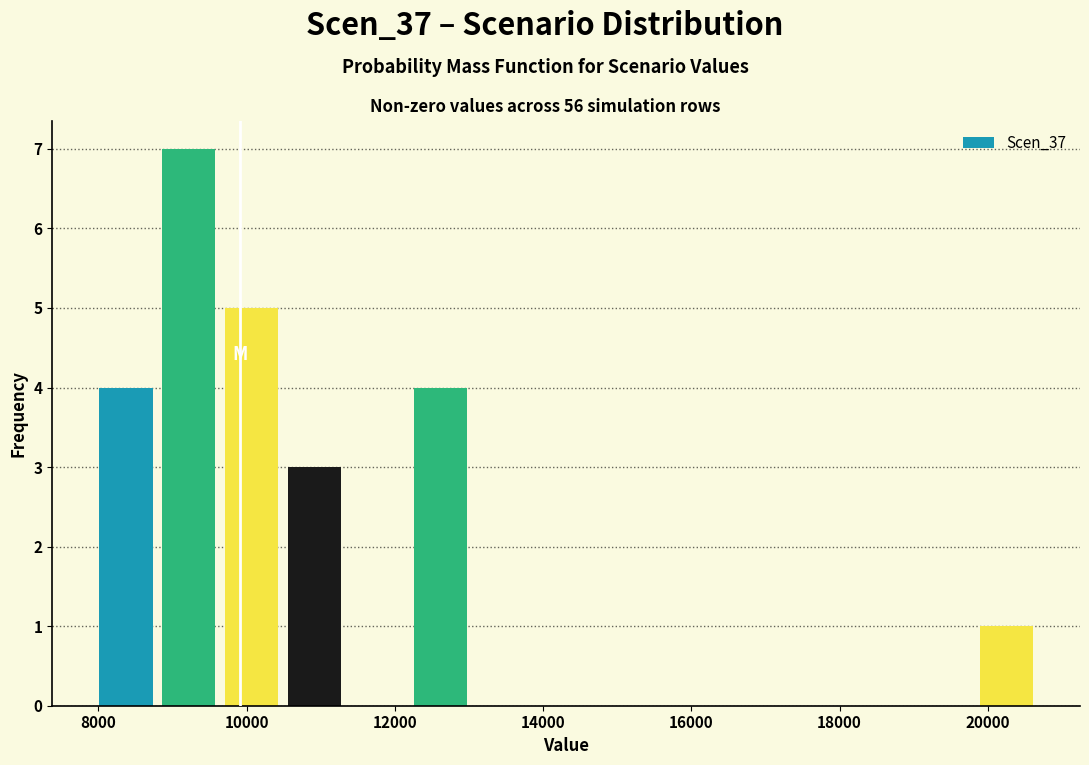

Over which range of the x-axis is the bar tallest?

8800 to 9600